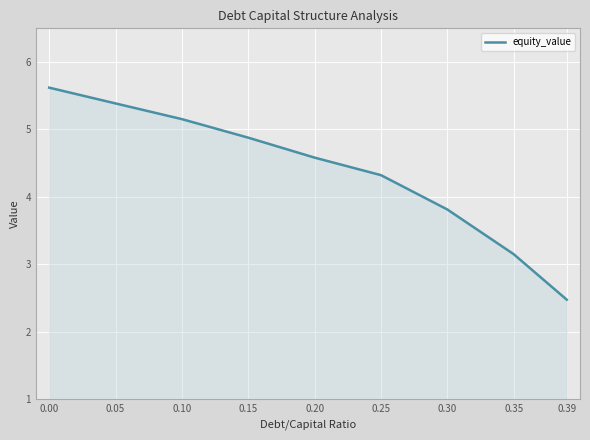

True or false: the data shows 4.4 at 0.35.

False